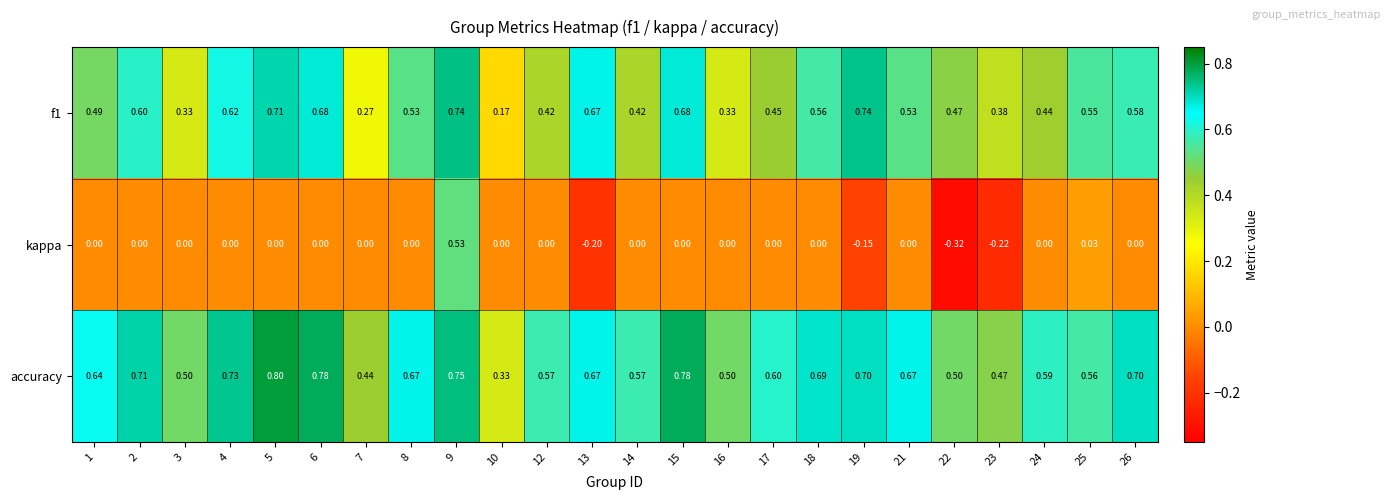

Between 4 and 9, which series saw the biggest shift?

kappa